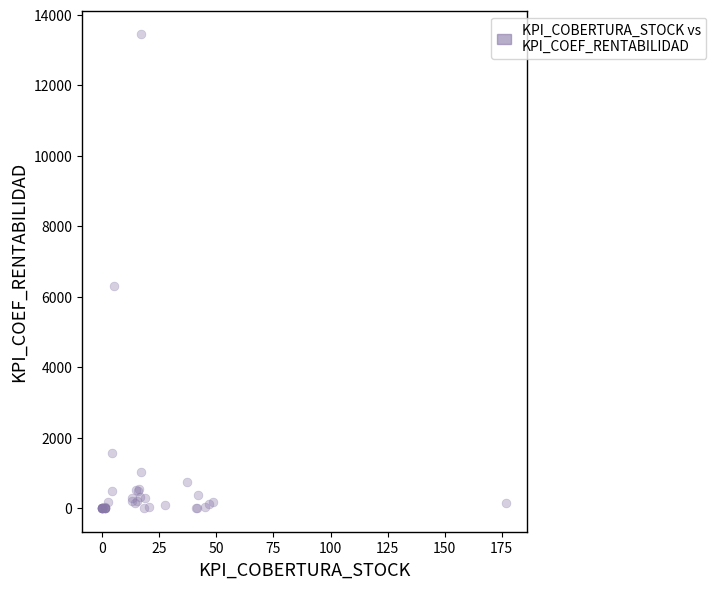

What Y value in the scatter plot is closest to 6724?

6306